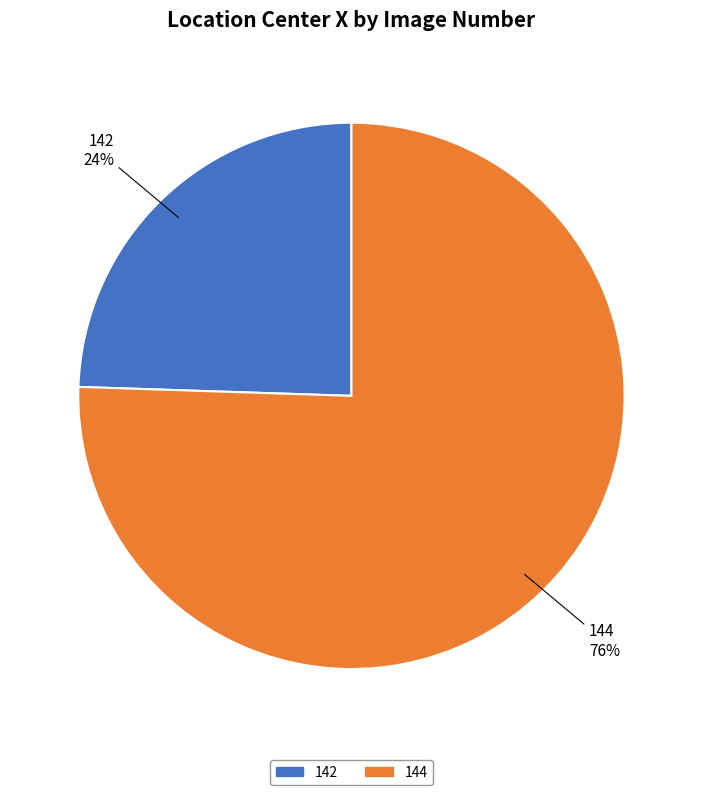

Which category has the smallest portion of the pie?

142